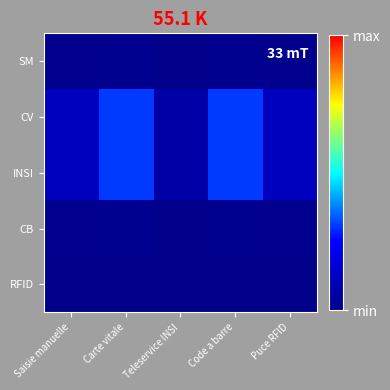

Which series has the widest spread of values?

CV